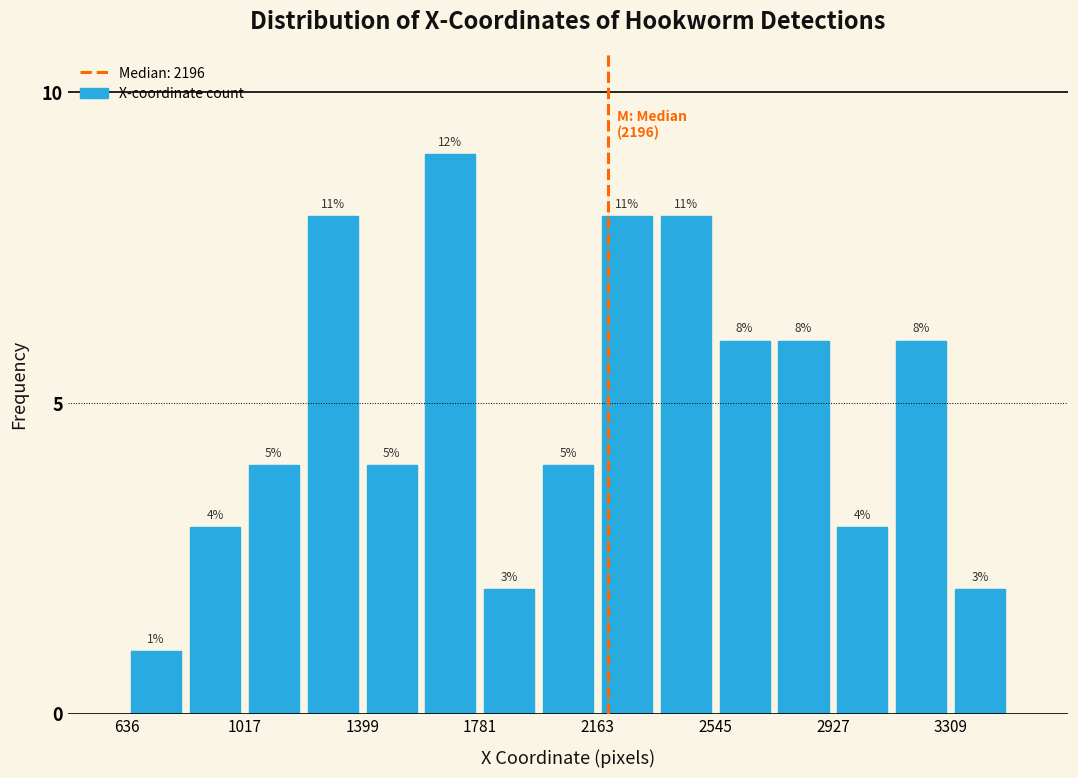

Around what value on the x-axis is the tallest bar? Give the approximate position of its centre, as read against the axis.

1700